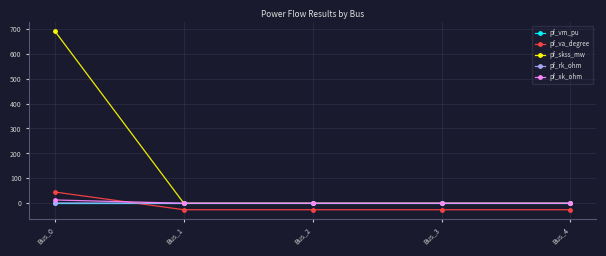

Count the number of categories in the chart.

5